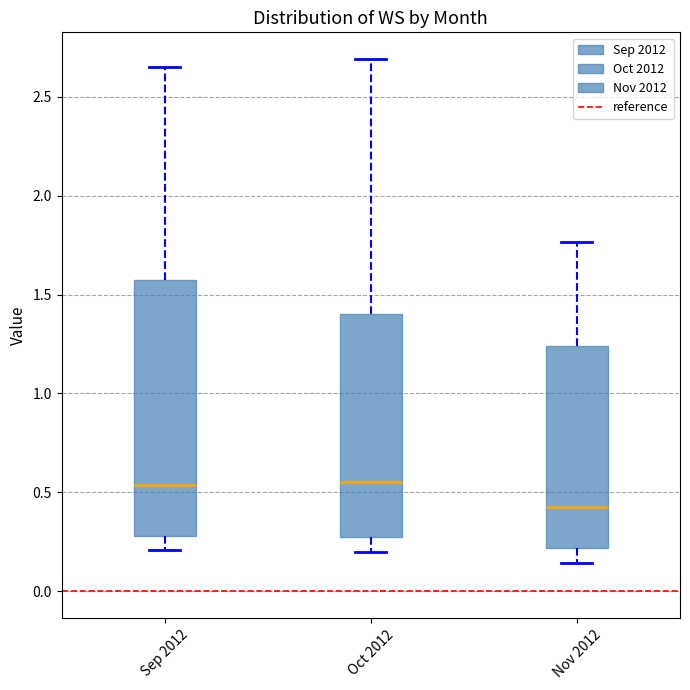

Which box has the lowest median line?

Nov 2012